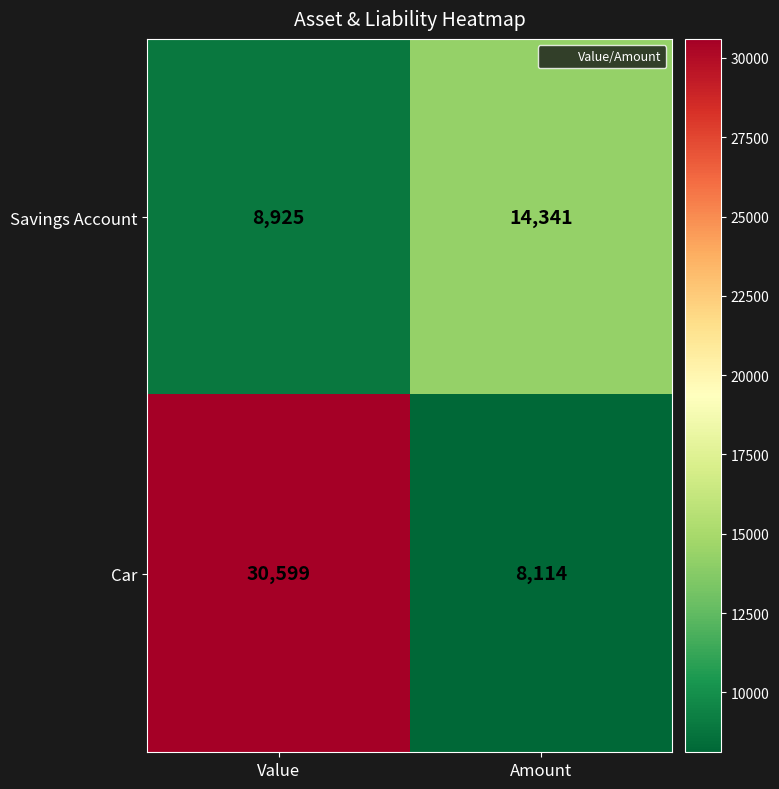

Which category has the lowest value across all series?

Amount